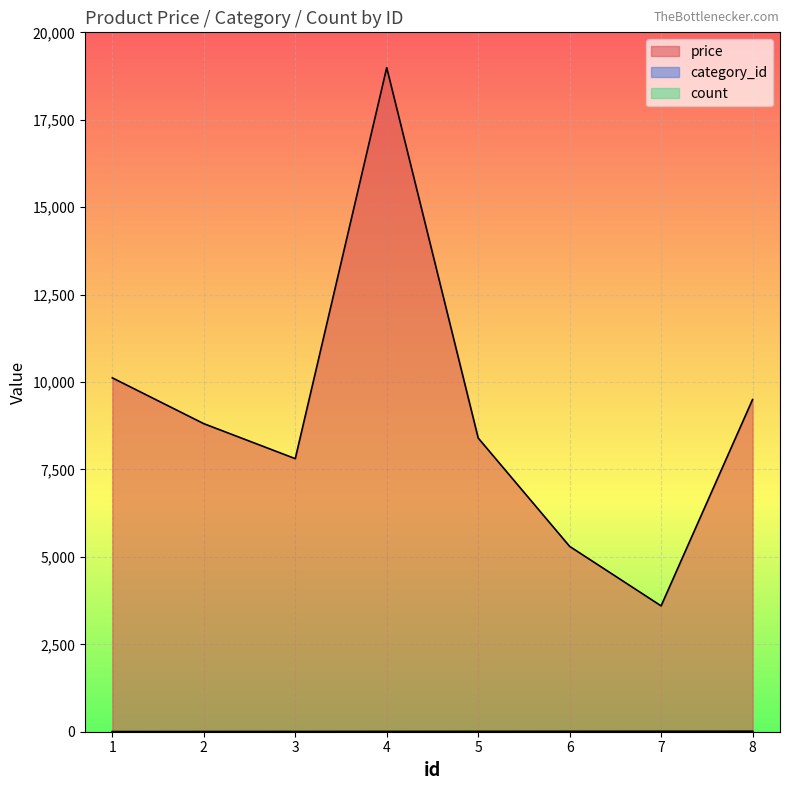

What is the highest value of the category_id series?

8